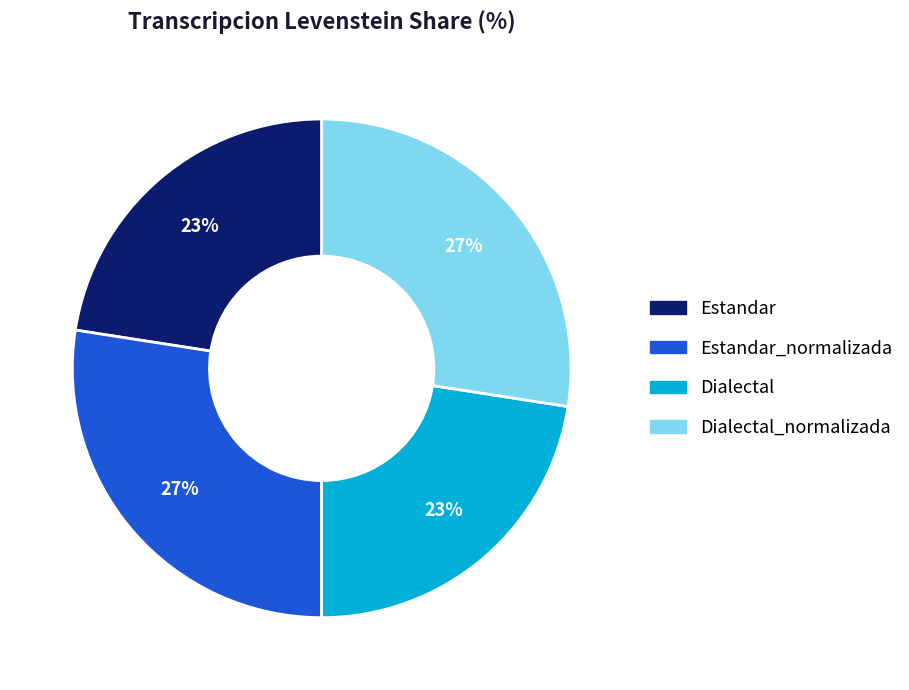

Is the sum of Dialectal_normalizada and Estandar_normalizada greater than half?

Yes